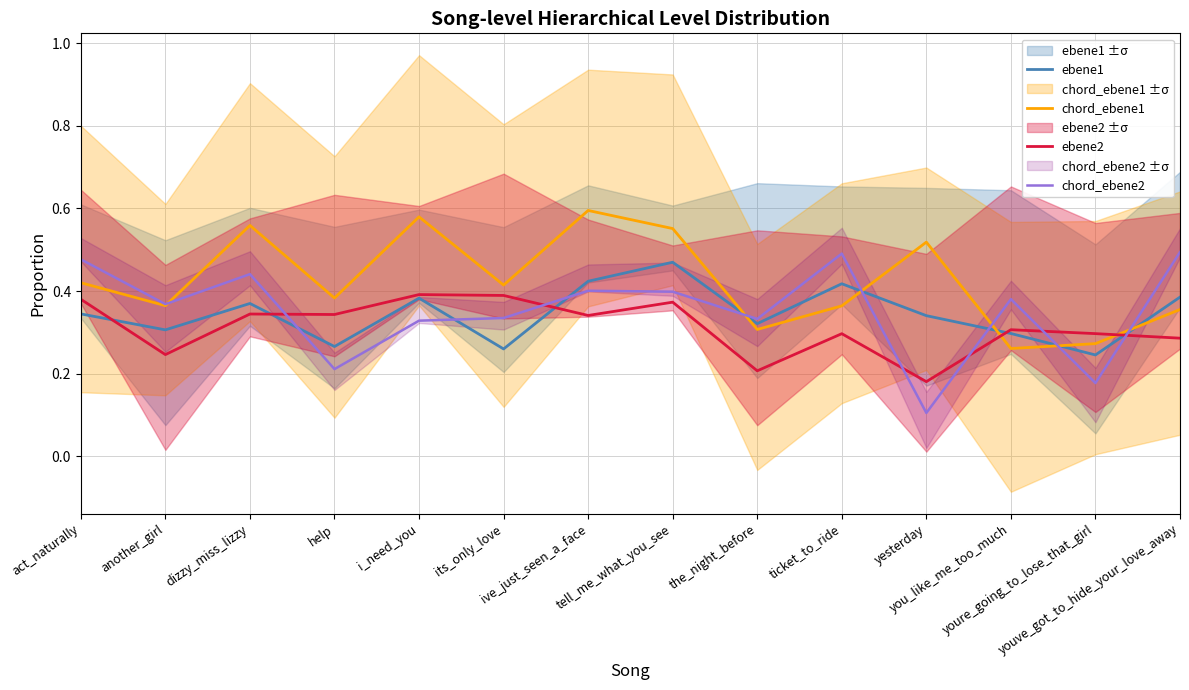

Between which two adjacent categories do ebene2 and chord_ebene2 first intersect?

dizzy_miss_lizzy and help